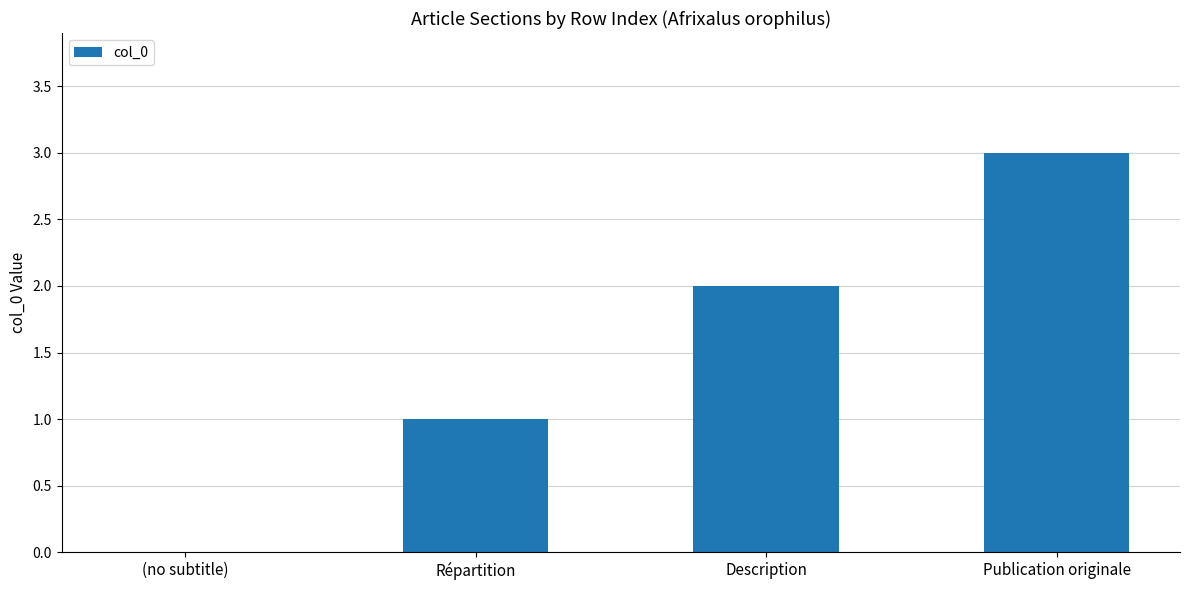

What is the sum of all values?

6